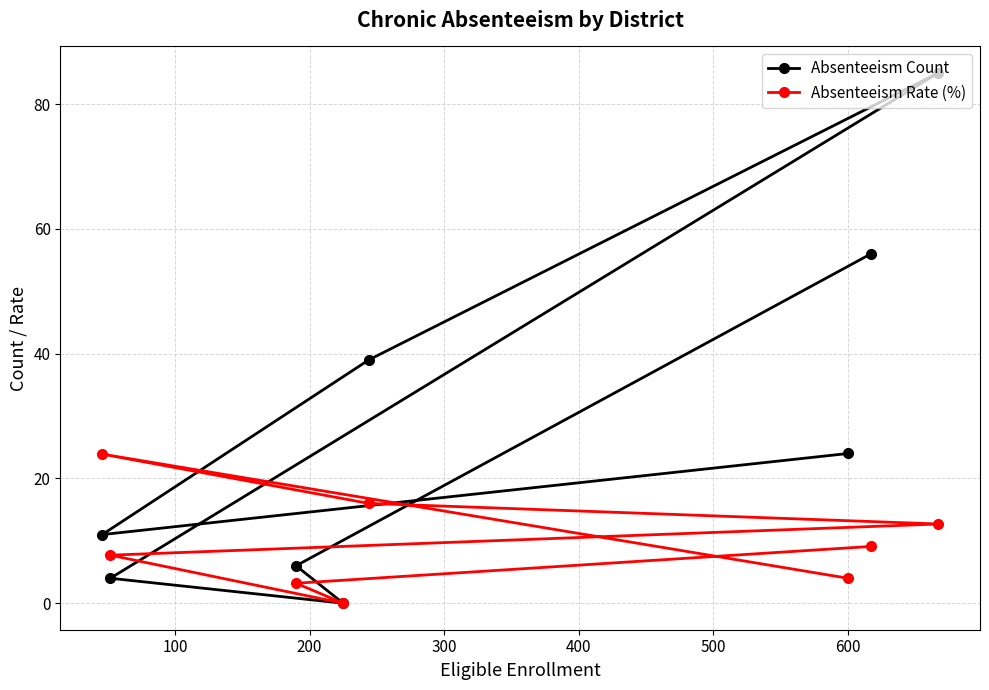

What is the value of the Absenteeism Count point at the 6th from the left?

24.0